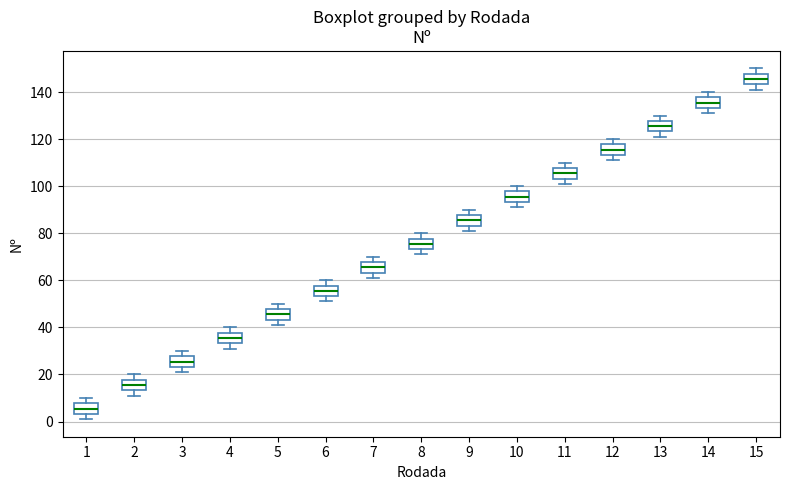

Where does the upper whisker of the box at x = 11 end on the y-axis? The values are not printed on the chart, so give them approximately, as read against the axis.

110